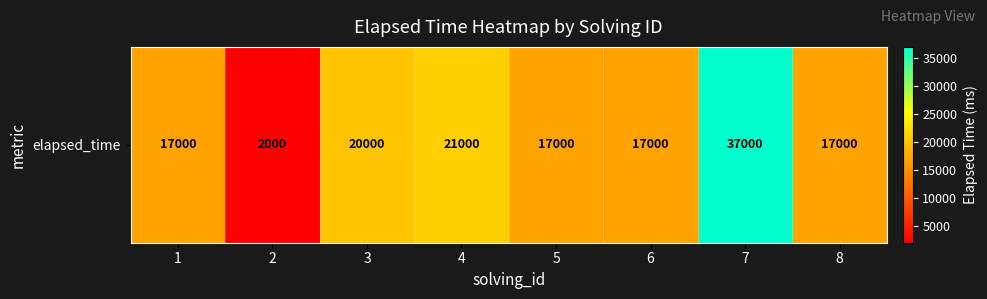

List the labels in order of value, largest first.

7, 4, 3, 1, 5, 6, 8, 2